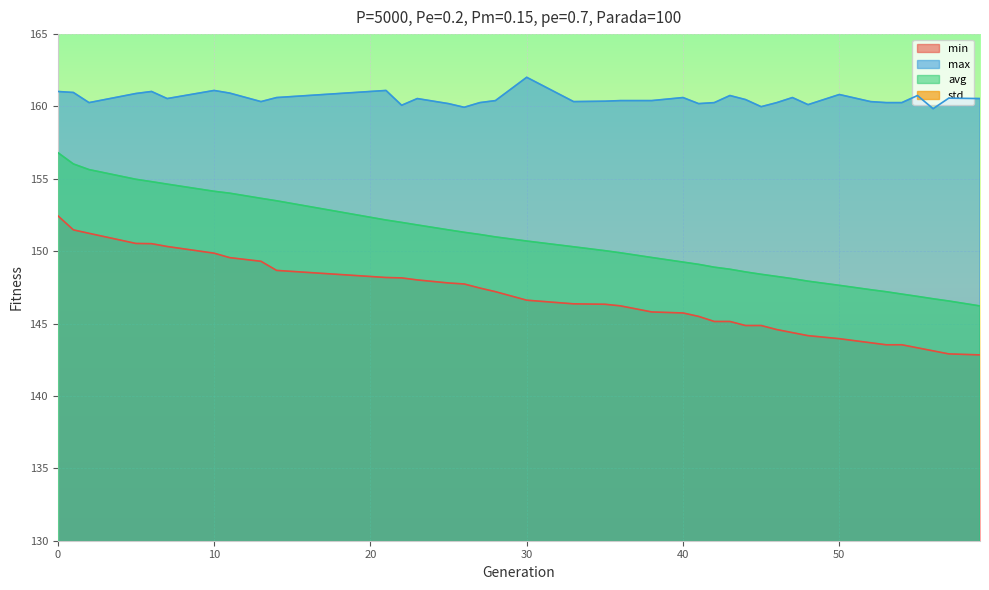

True or false: min and avg intersect in this chart.

False